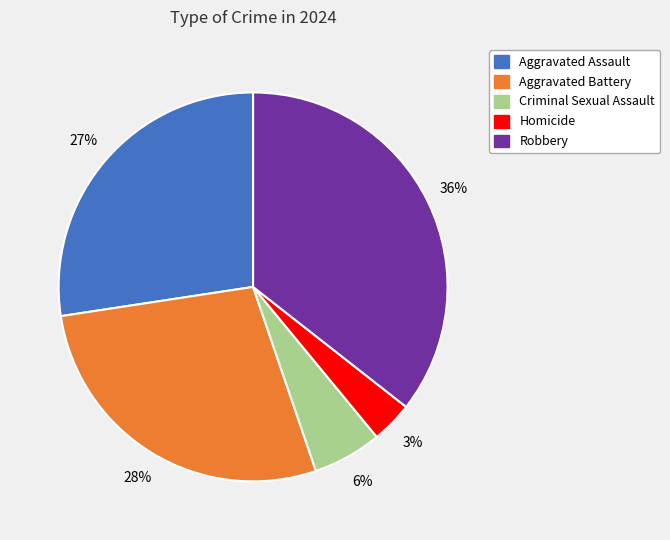

Count the number of slices in the pie.

5